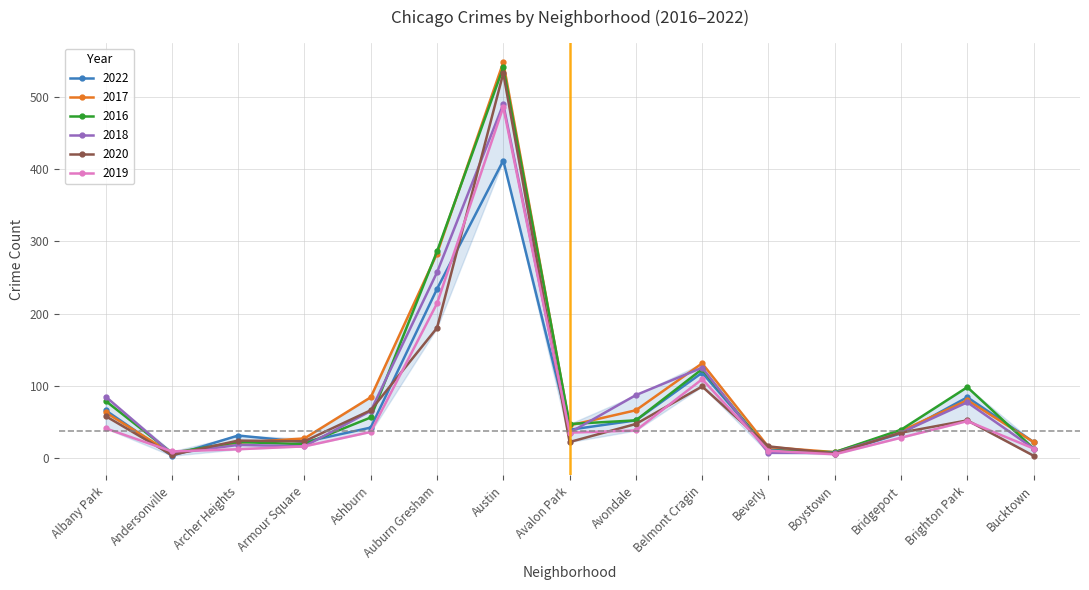

At which category does 2020 reach its first local valley?

Andersonville